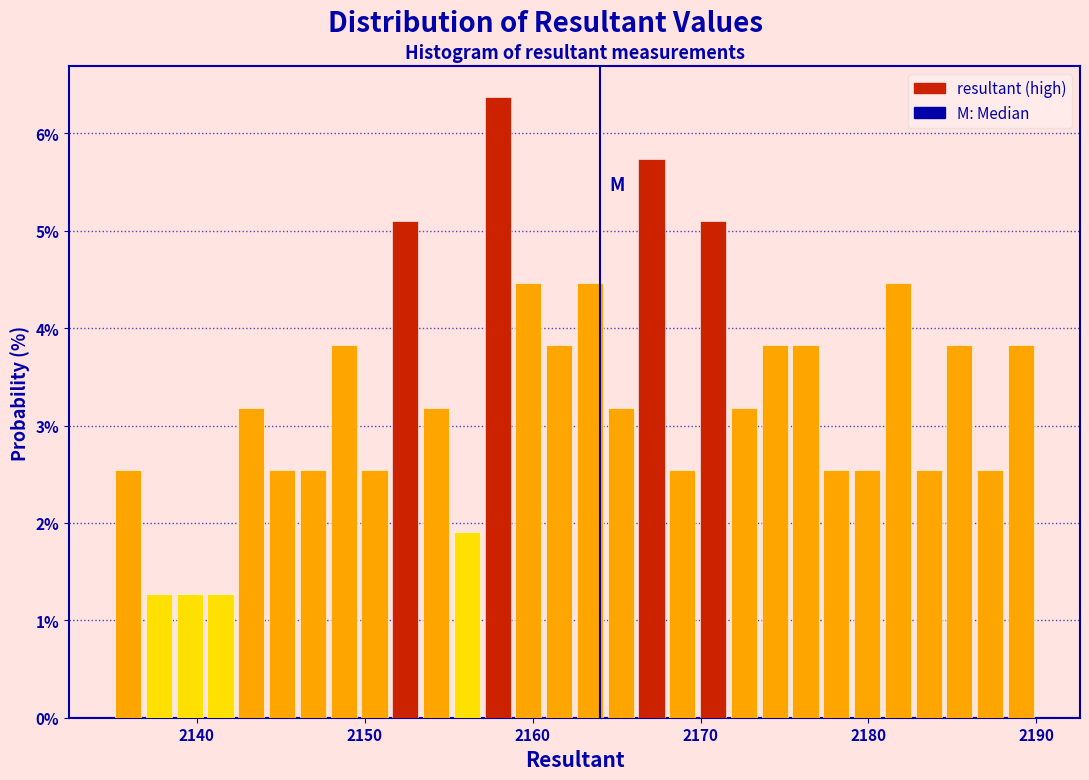

Around what value on the x-axis is the tallest bar? Give the approximate position of its centre, as read against the axis.

2158